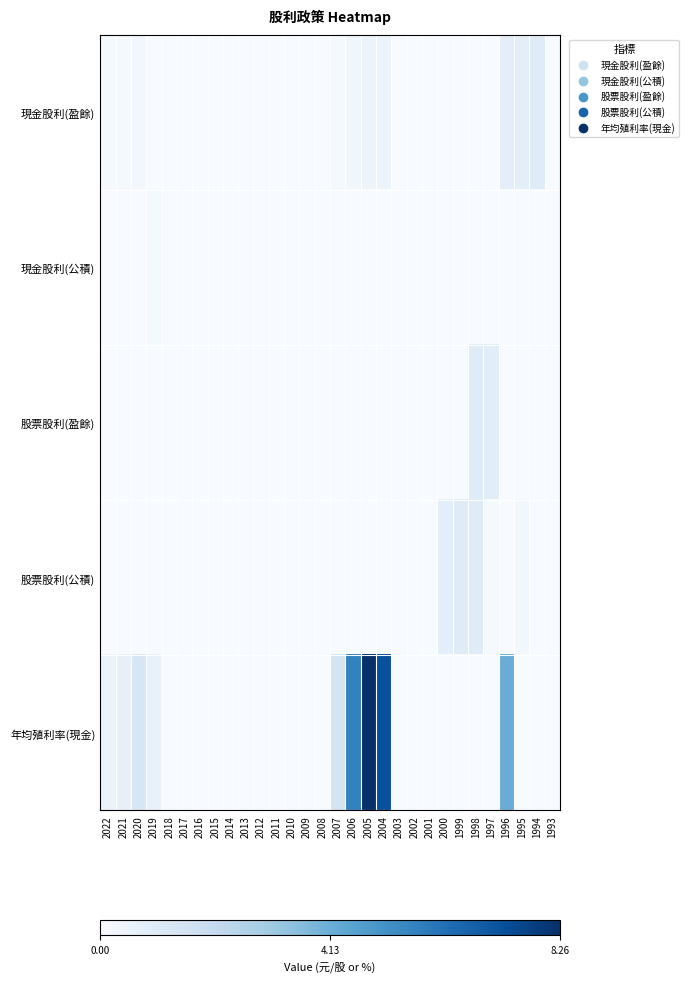

Reading left to right, transcribe all the data shown in this chart.

現金股利(盈餘): 2022=0.1	2021=0.1	2020=0.2	2019=0.0	2018=0.0	2017=0.0	2016=0.0	2015=0.0	2014=0.0	2013=0.0	2012=0.0	2011=0.0	2010=0.0	2009=0.0	2008=0.0	2007=0.1	2006=0.3	2005=0.5	2004=0.5	2003=0.0	2002=0.0	2001=0.0	2000=0.0	1999=0.0	1998=0.0	1997=0.0	1996=0.8	1995=0.8	1994=1.0	1993=0.0
現金股利(公積): 2022=0.0	2021=0.0	2020=0.0	2019=0.1	2018=0.0	2017=0.0	2016=0.0	2015=0.0	2014=0.0	2013=0.0	2012=0.0	2011=0.0	2010=0.0	2009=0.0	2008=0.0	2007=0.0	2006=0.0	2005=0.0	2004=0.0	2003=0.0	2002=0.0	2001=0.0	2000=0.0	1999=0.0	1998=0.0	1997=0.0	1996=0.0	1995=0.0	1994=0.0	1993=0.0
股票股利(盈餘): 2022=0.0	2021=0.0	2020=0.0	2019=0.0	2018=0.0	2017=0.0	2016=0.0	2015=0.0	2014=0.0	2013=0.0	2012=0.0	2011=0.0	2010=0.0	2009=0.0	2008=0.0	2007=0.0	2006=0.0	2005=0.0	2004=0.0	2003=0.0	2002=0.0	2001=0.0	2000=0.0	1999=0.0	1998=1.0	1997=0.9	1996=0.0	1995=0.0	1994=0.0	1993=0.0
股票股利(公積): 2022=0.0	2021=0.0	2020=0.0	2019=0.0	2018=0.0	2017=0.0	2016=0.0	2015=0.0	2014=0.0	2013=0.0	2012=0.0	2011=0.0	2010=0.0	2009=0.0	2008=0.0	2007=0.0	2006=0.0	2005=0.0	2004=0.0	2003=0.0	2002=0.0	2001=0.0	2000=0.8	1999=1.0	1998=1.0	1997=0.1	1996=0.0	1995=0.2	1994=0.0	1993=0.0
年均殖利率(現金): 2022=0.5	2021=0.7	2020=1.3	2019=0.6	2018=0.0	2017=0.0	2016=0.0	2015=0.0	2014=0.0	2013=0.0	2012=0.0	2011=0.0	2010=0.0	2009=0.0	2008=0.0	2007=1.4	2006=5.6	2005=8.3	2004=7.2	2003=0.0	2002=0.0	2001=0.0	2000=0.0	1999=0.0	1998=0.0	1997=0.0	1996=4.2	1995=0.0	1994=0.0	1993=0.0